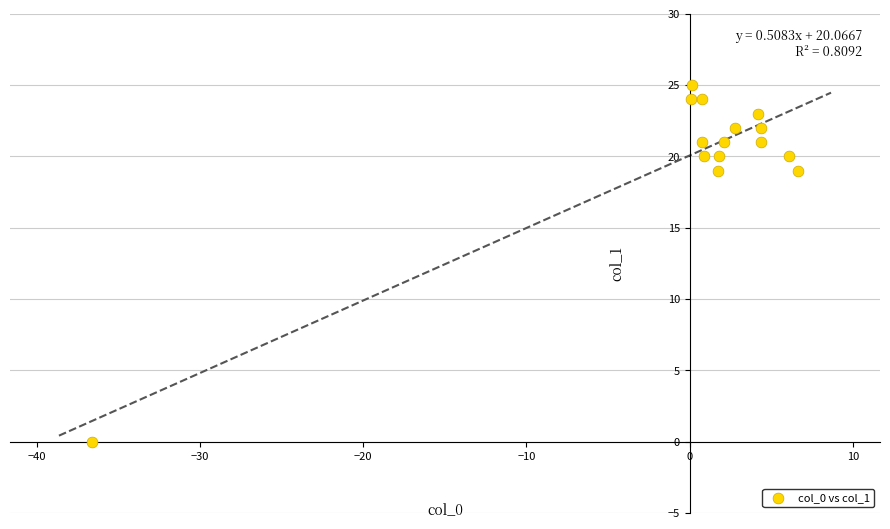

What is the range of Y values (max minus min)?

25